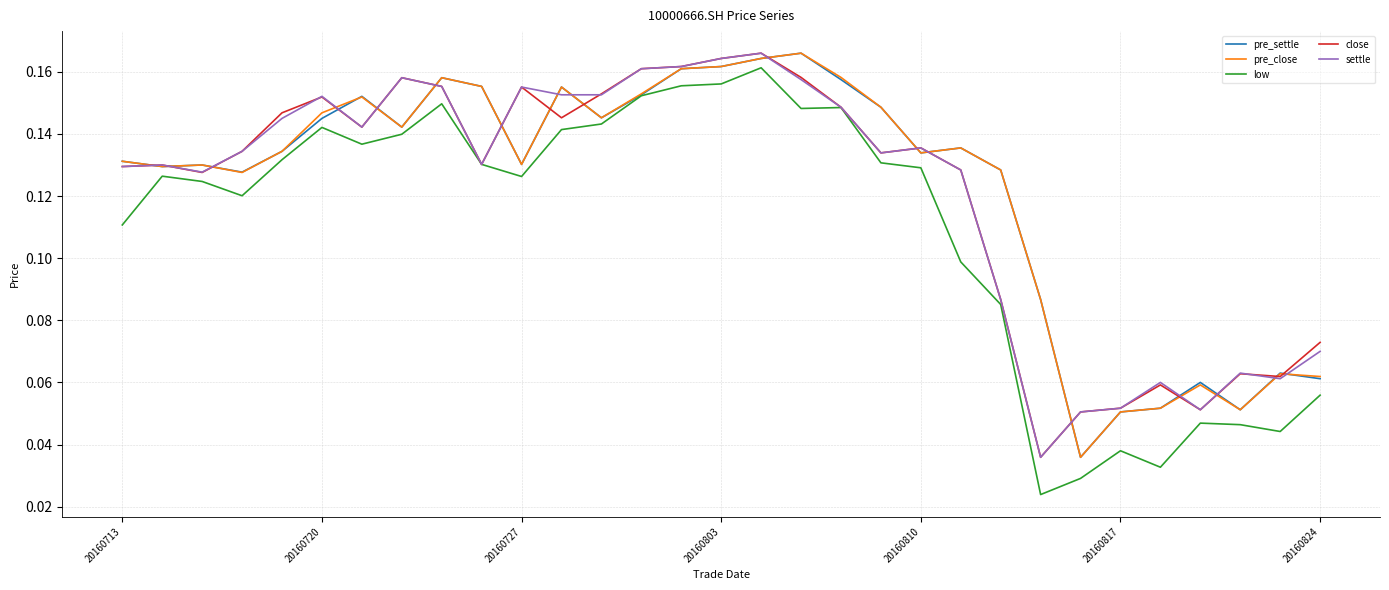

What are all the series names shown in the legend?

pre_settle, pre_close, low, close, settle